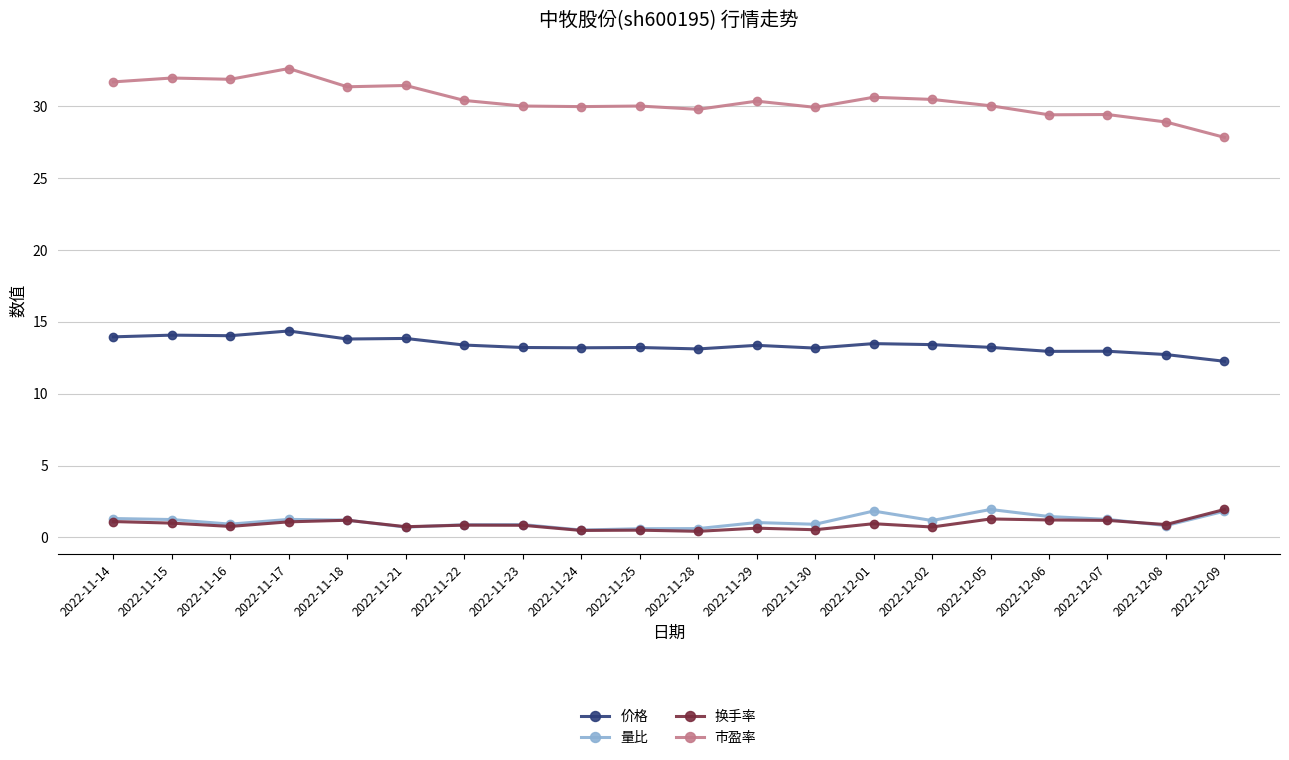

What is the spread (max minus min) of values at 2022-11-16?

31.1